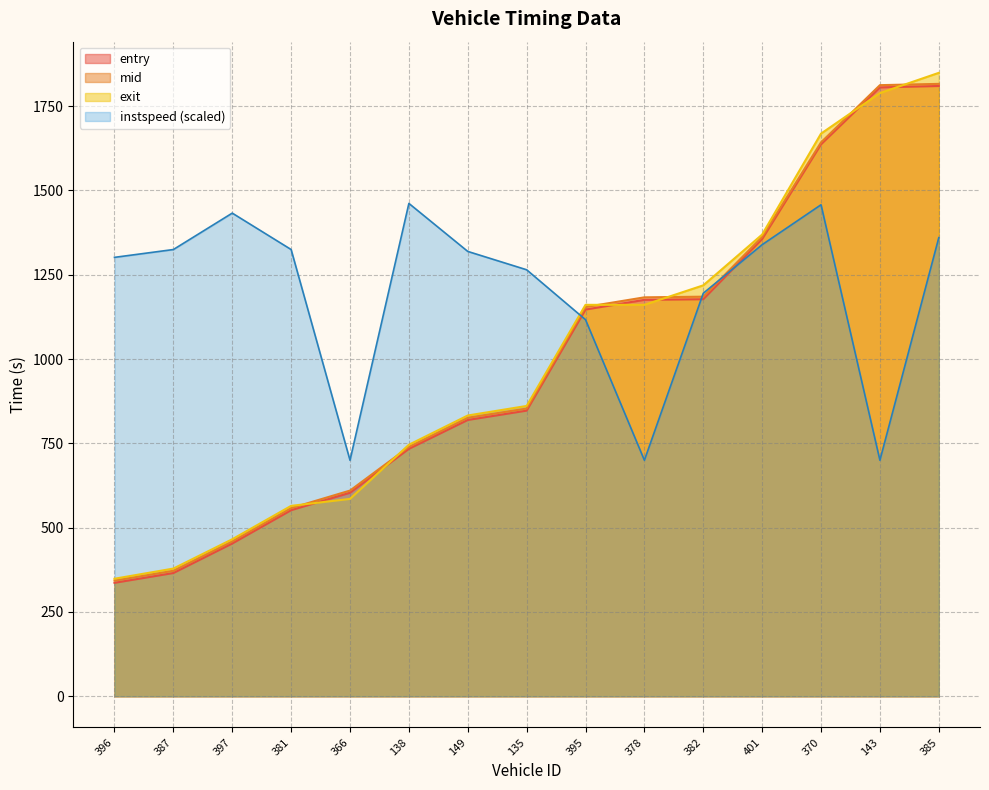

Does the chart display data point markers on the line(s)?

No